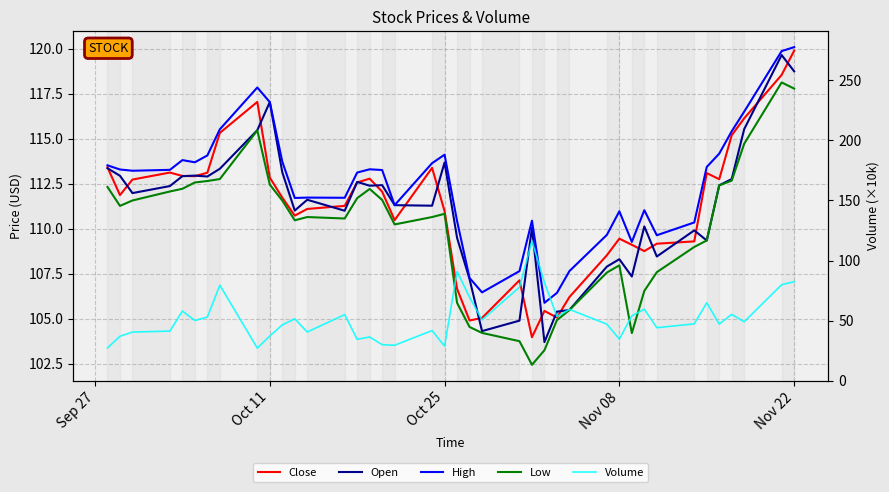

What are all the series names shown in the legend?

Close, Open, High, Low, Volume